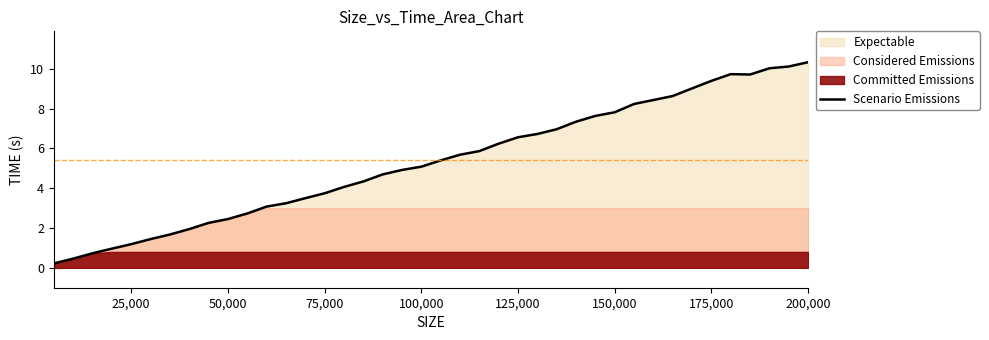

What is the greatest value displayed?

10.3